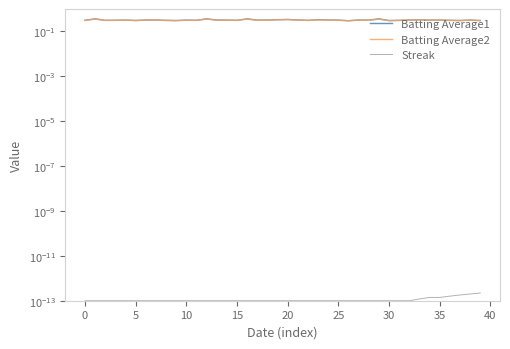

How many interior local valleys does the Batting Average2 series have?

11